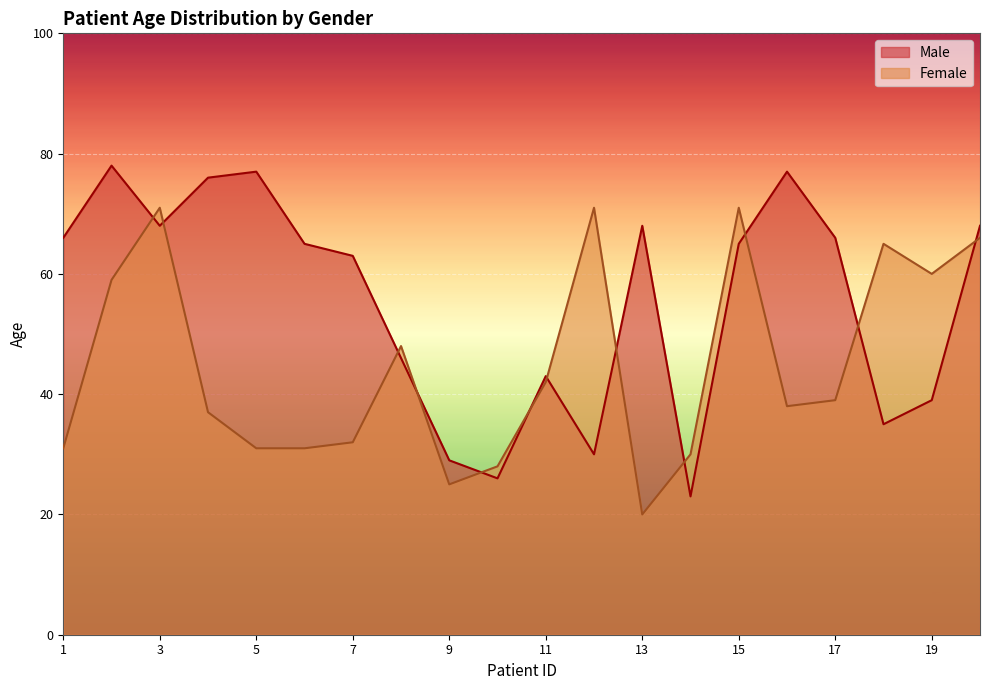

How many values in the Male series are below 65?

9